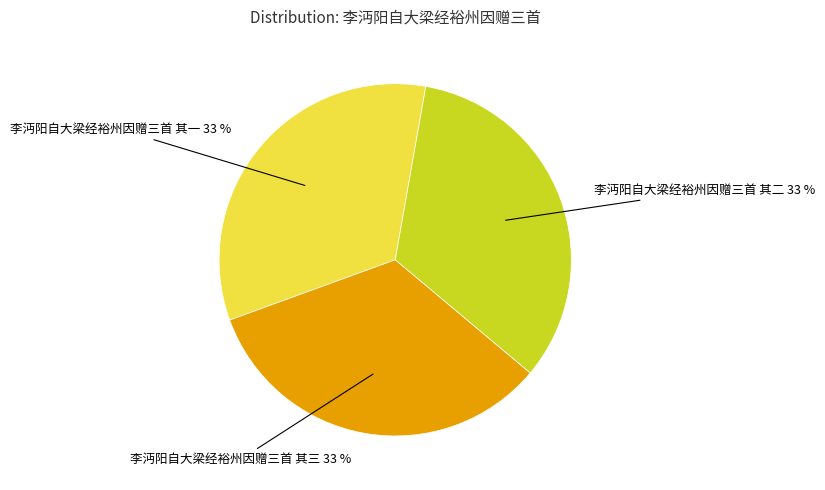

Approximately how many times larger is the value at 李沔阳自大梁经裕州因赠三首 其一 compared to 李沔阳自大梁经裕州因赠三首 其三?

1.0